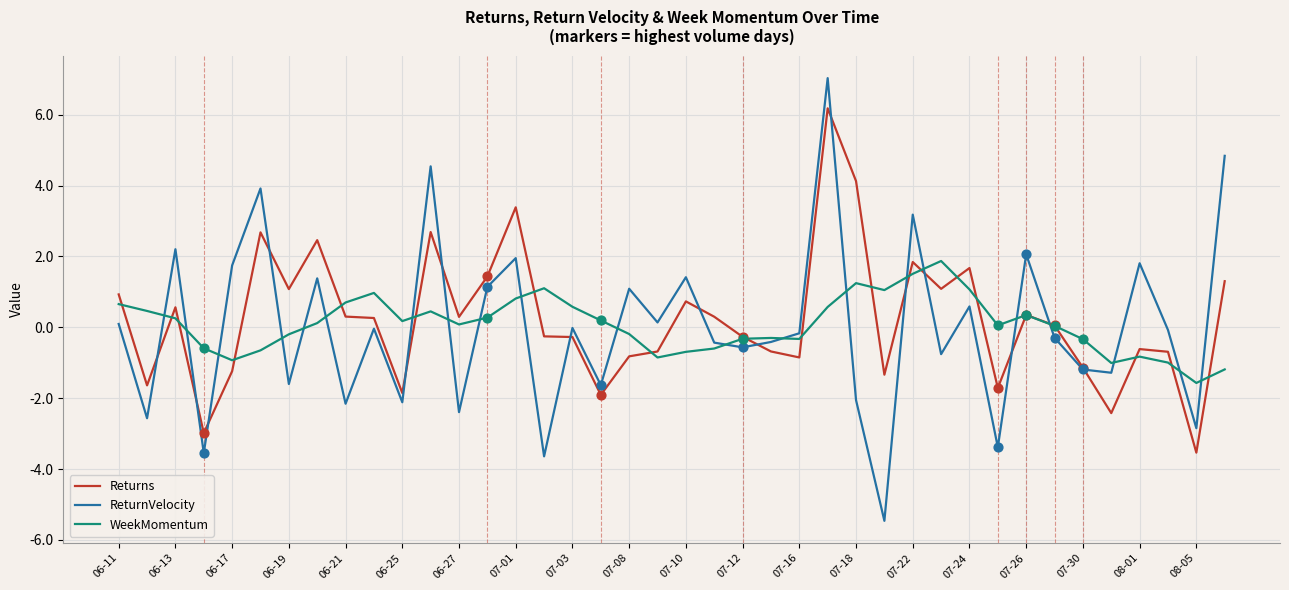

At how many categories does at least one series exceed 3?

7